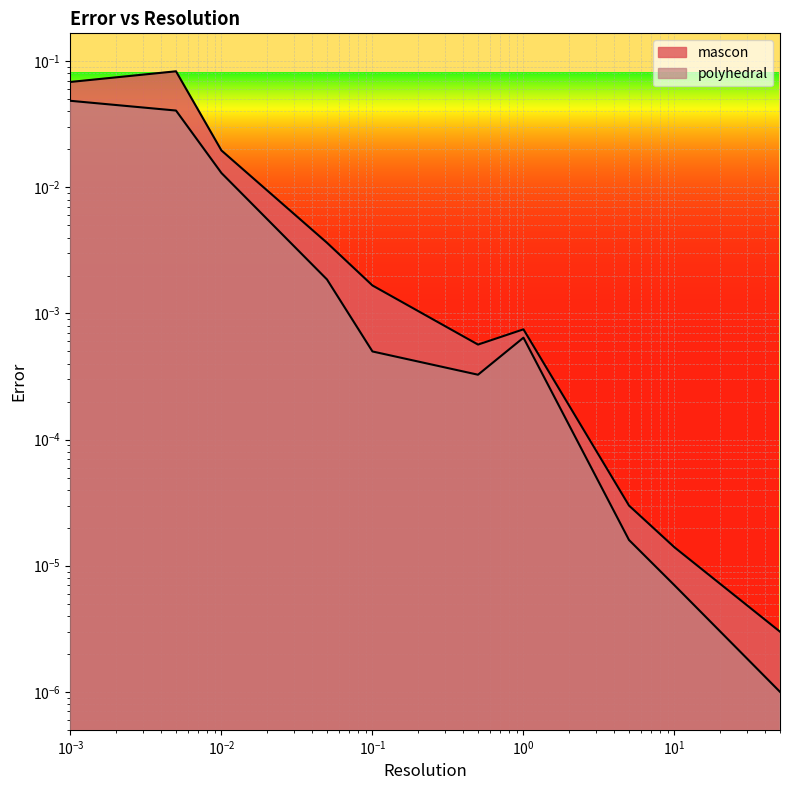

What are all the series names shown in the legend?

mascon, polyhedral